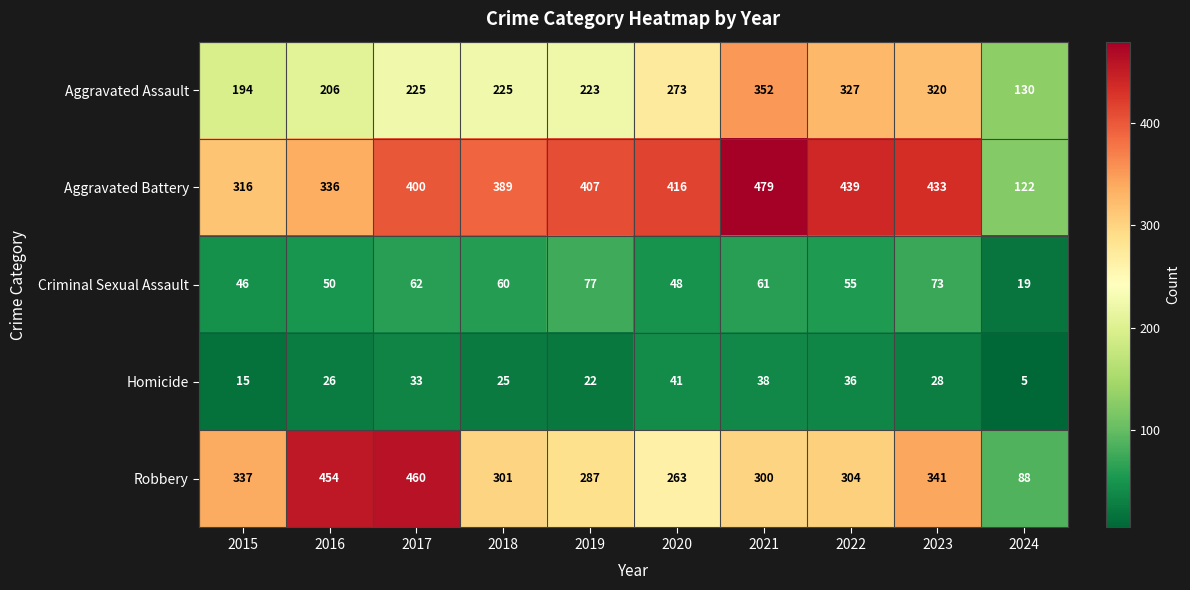

What value does the Robbery series have at 2019?

287